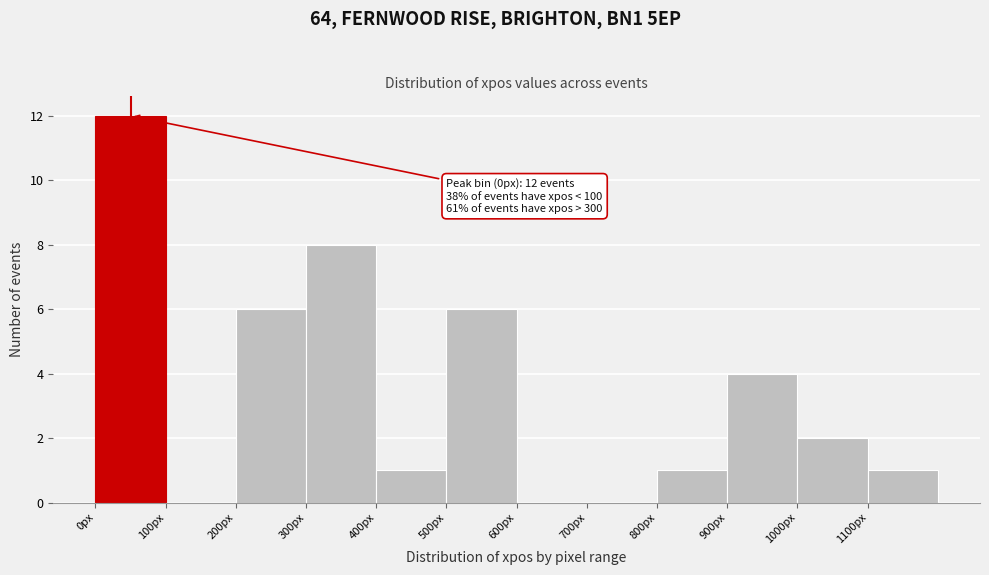

Which range on the x-axis has the tallest bar?

0 to 100